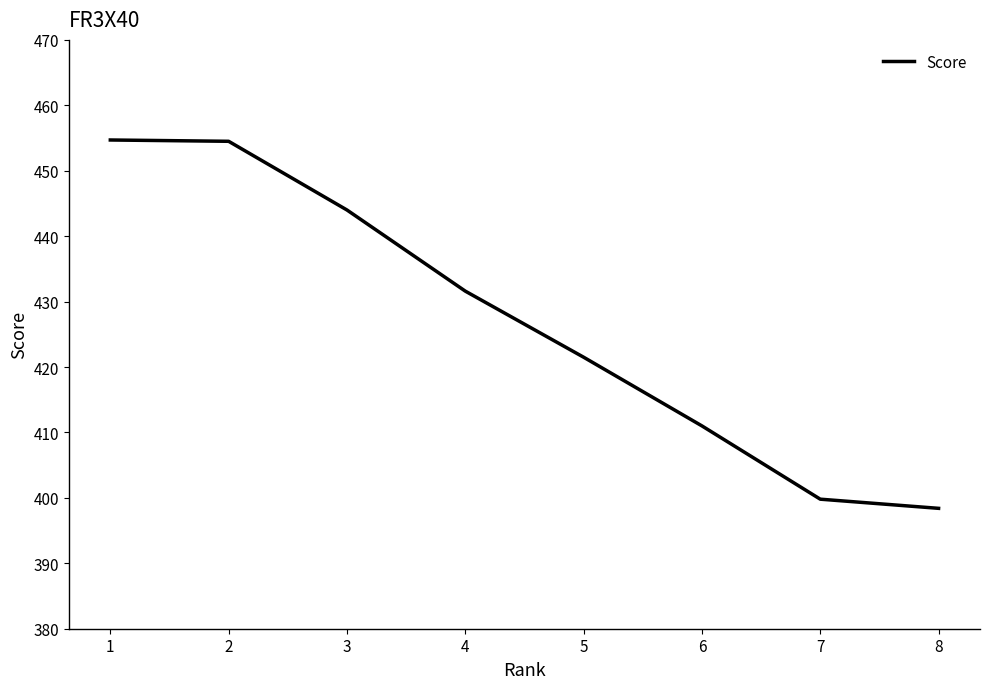

Which category has the lowest value across all series?

8